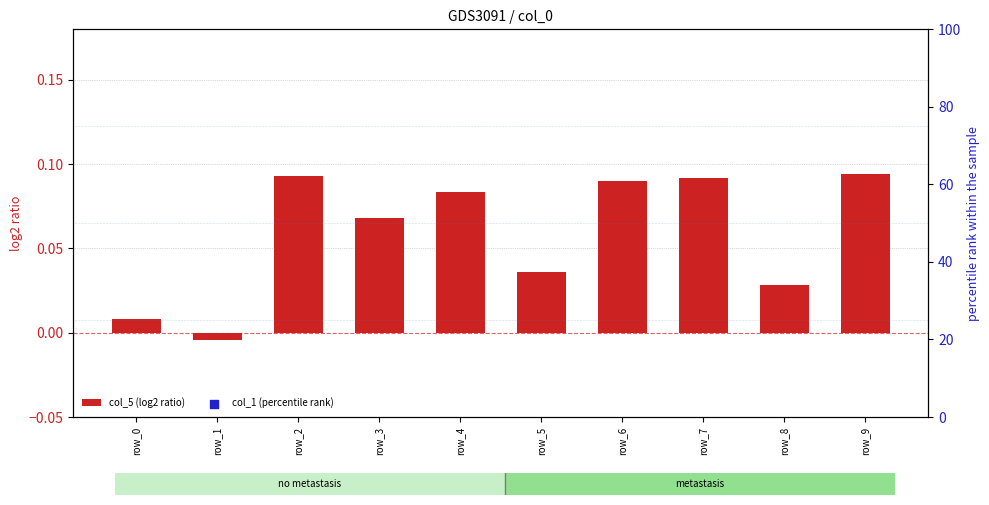

What are all the series names shown in the legend?

col_5 (log2 ratio), col_1 (percentile rank)